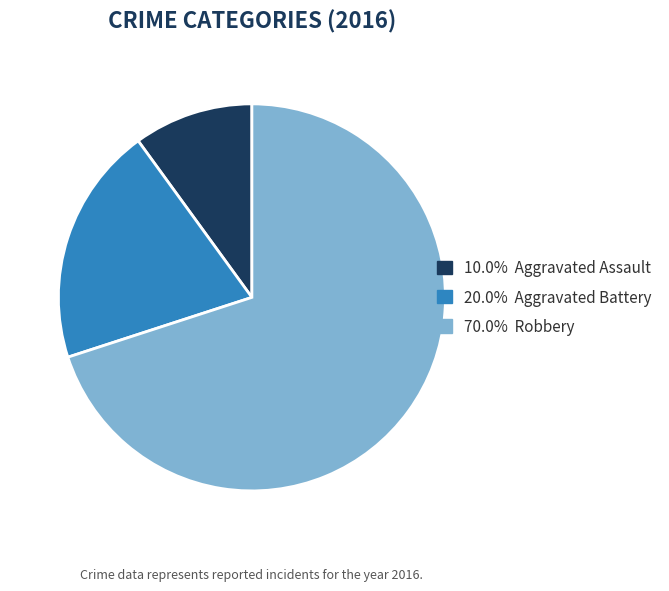

Does any single category account for the majority?

Yes